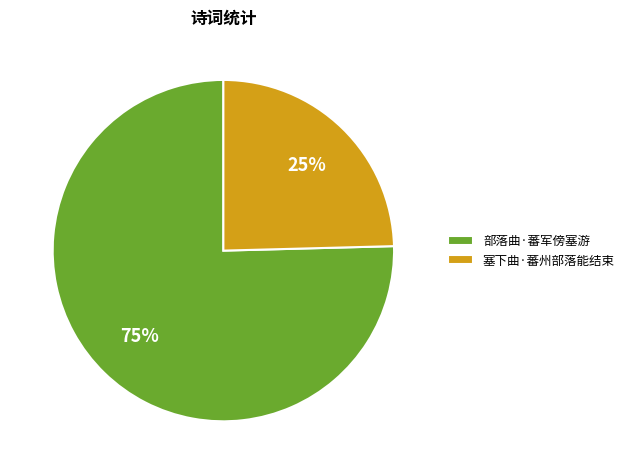

What percentage is the 塞下曲·蕃州部落能结束 slice, to the nearest percent?

25%